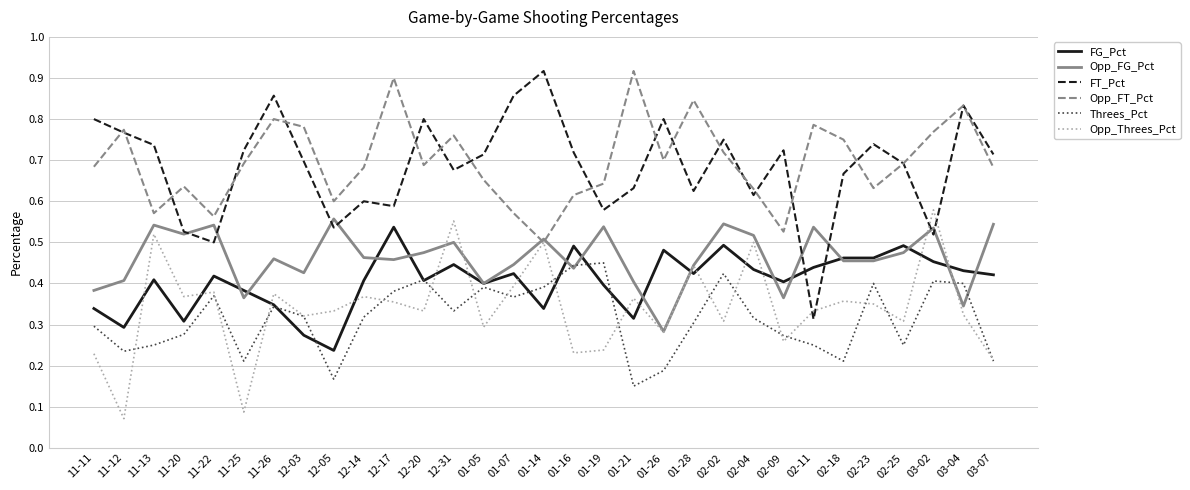

How many lines are shown in the chart?

6